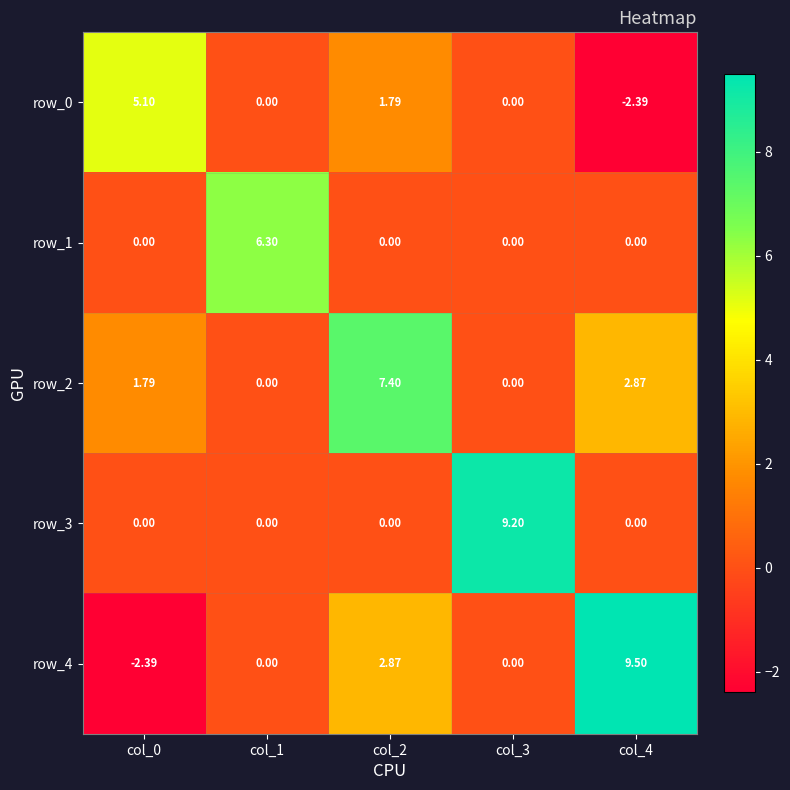

At how many categories does at least one series exceed 3?

5